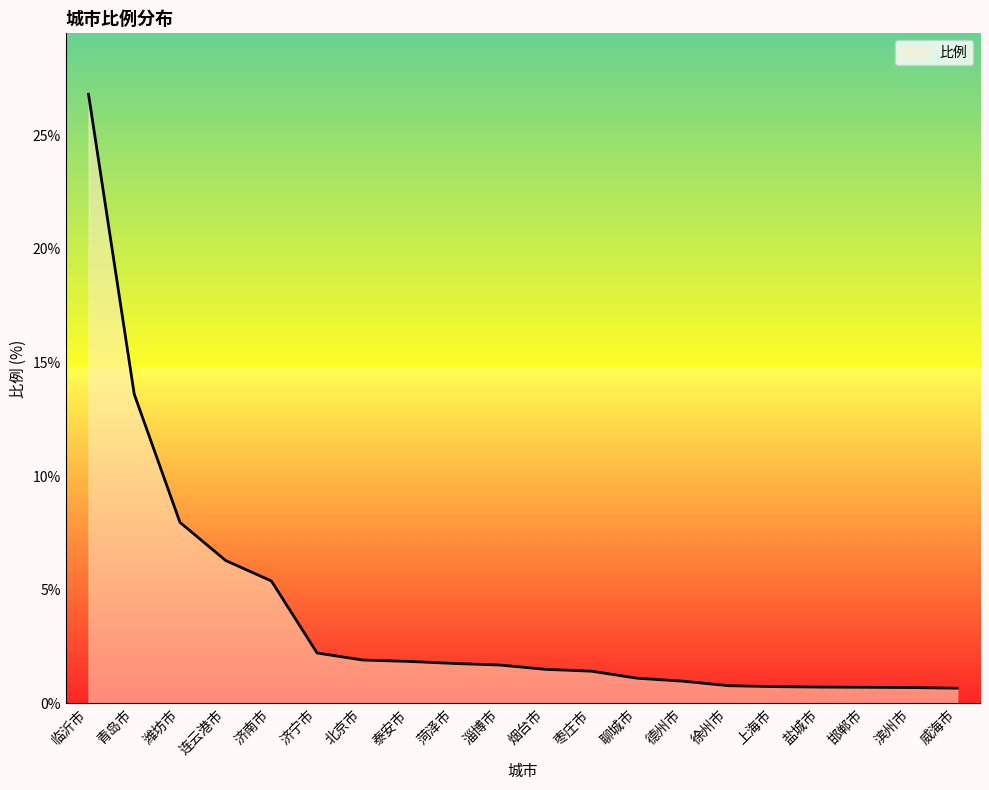

What is the minimum value shown in the chart?

0.7